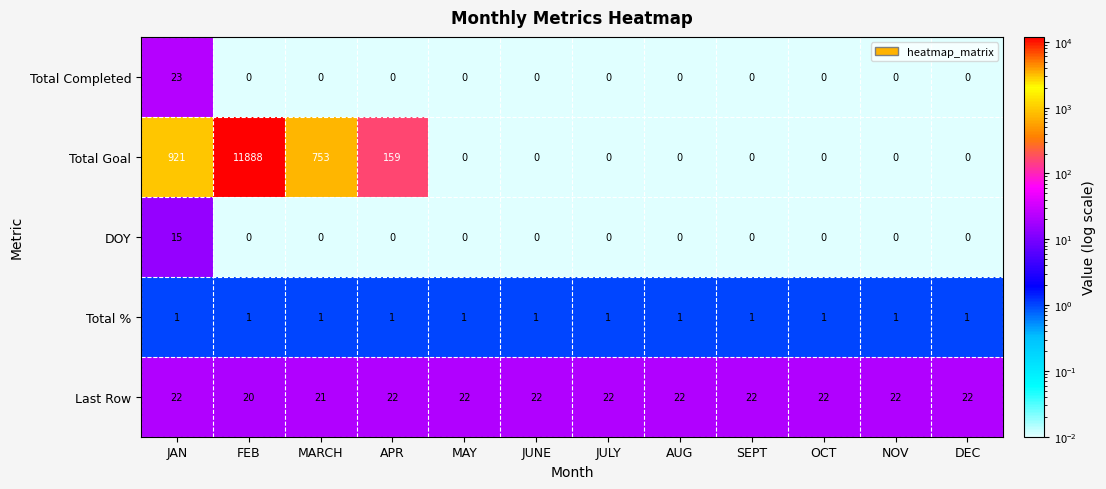

At which label does DOY reach its peak?

JAN